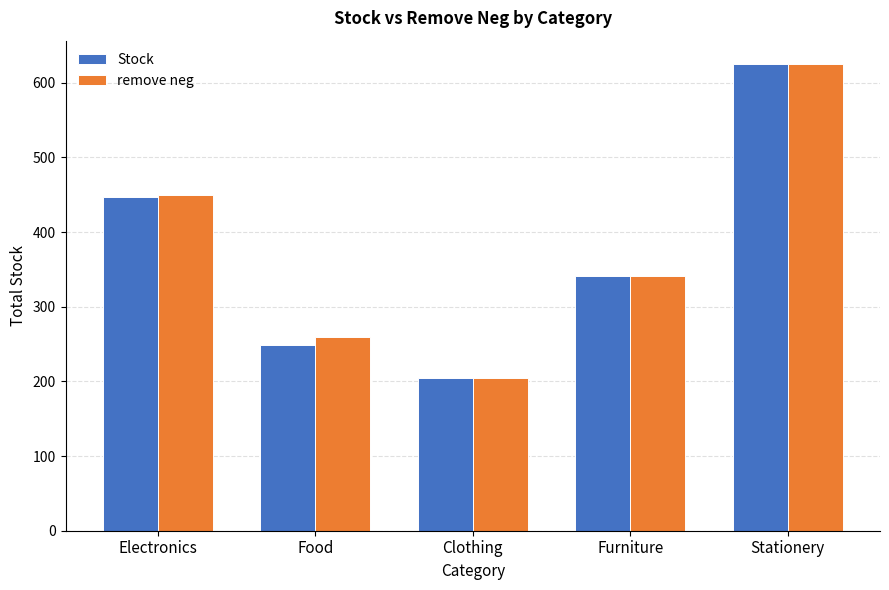

What are all the series names shown in the legend?

Stock, remove neg